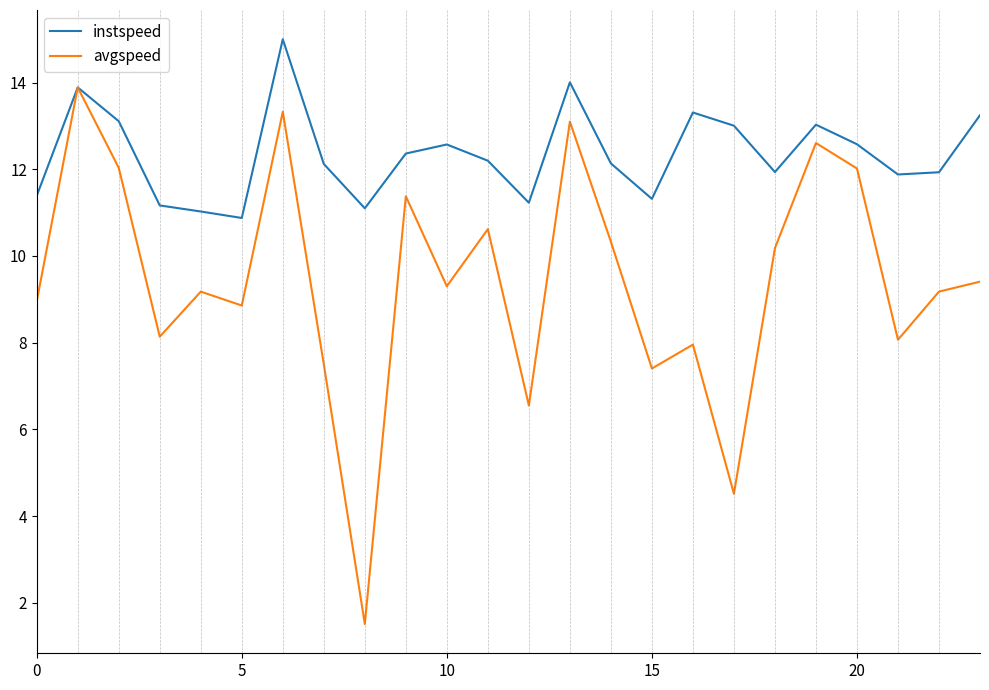

What is the difference between the second highest and minimum values in the instspeed series?

3.1